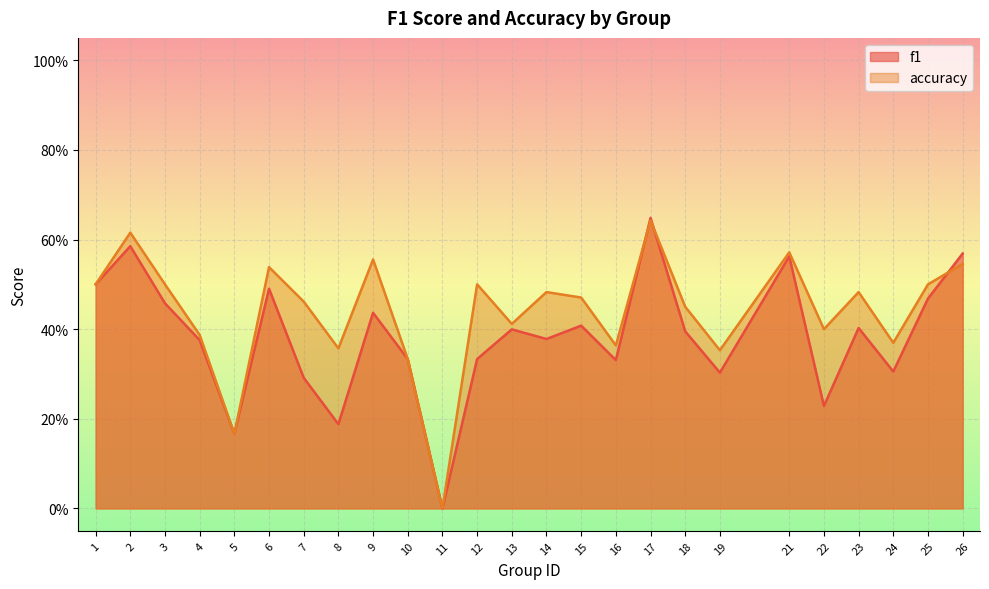

In f1, how many points are lower than both neighbors (excluding endpoints)?

8